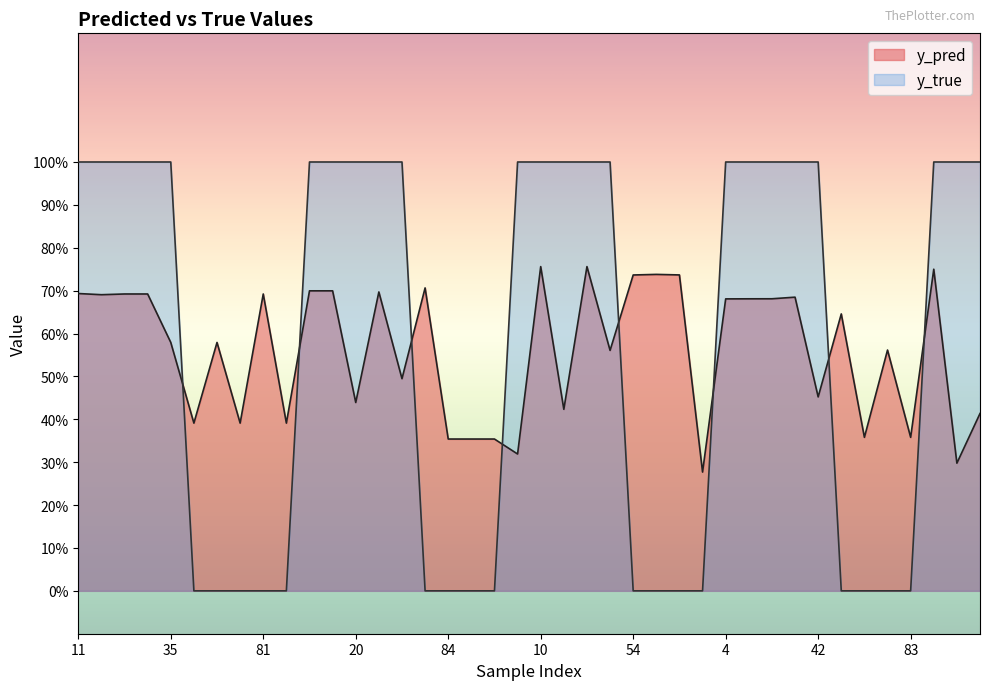

The value of y_true at 31 is 1.0. True or false?

True